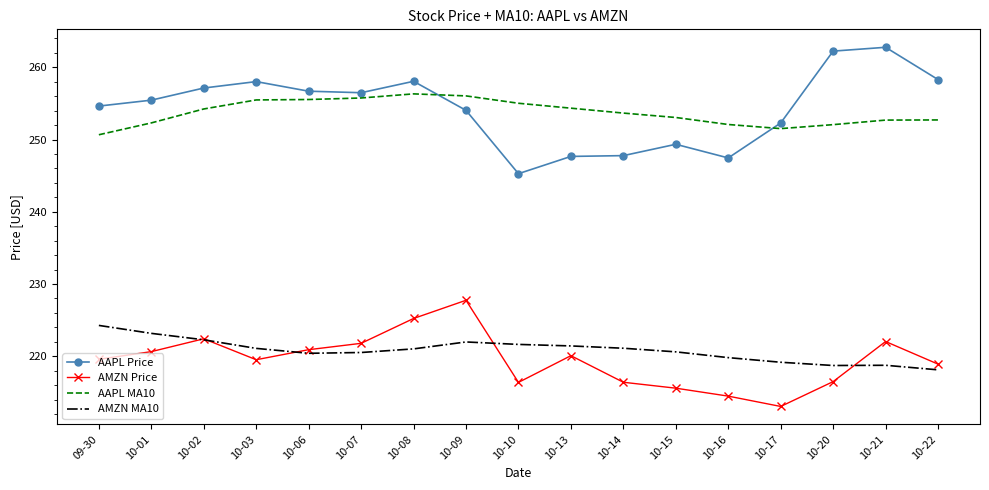

What is the difference between the highest and lowest values at 10-01?

34.8